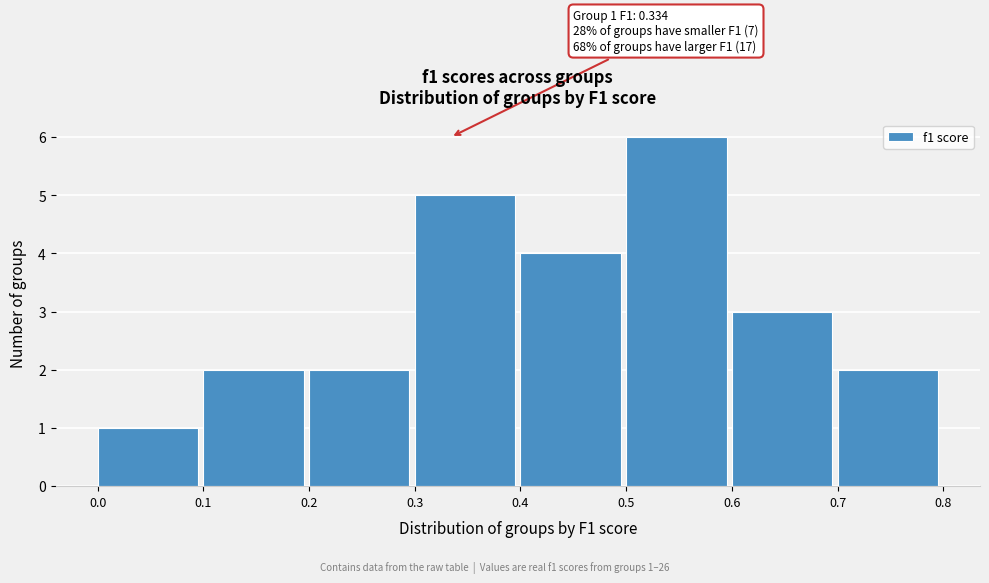

Over which range of the x-axis is the bar tallest?

0.5 to 0.6